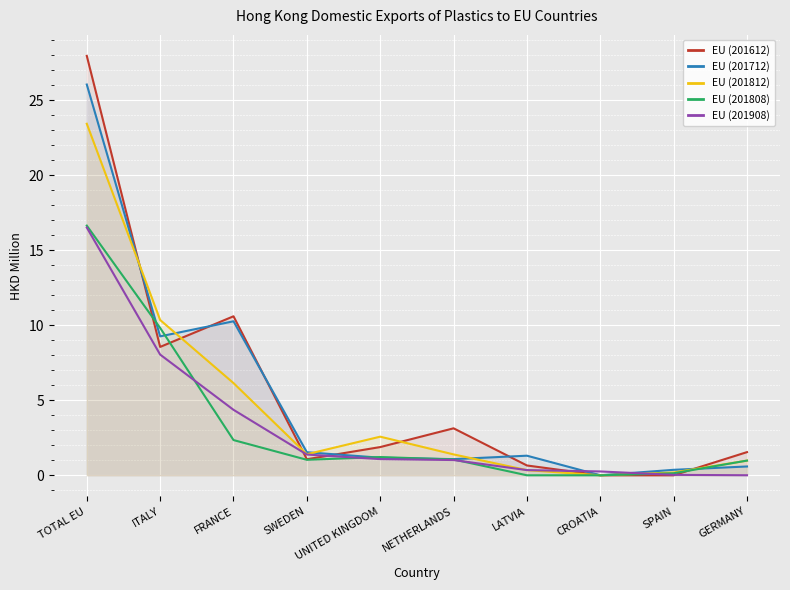

What are all the series names shown in the legend?

EU (201612), EU (201712), EU (201812), EU (201808), EU (201908)